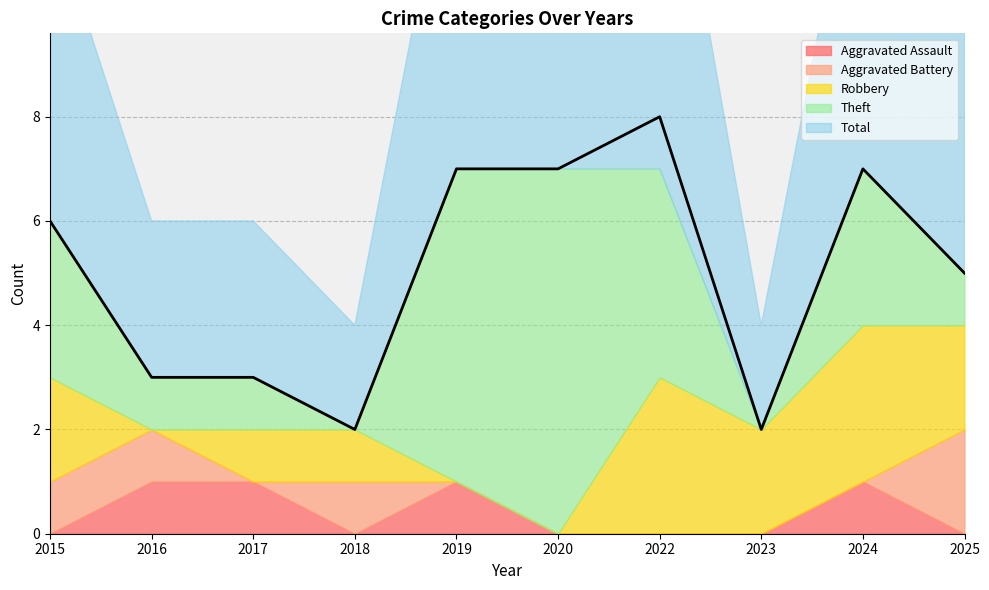

Where do Aggravated Battery and Theft first cross each other?

2017 and 2018